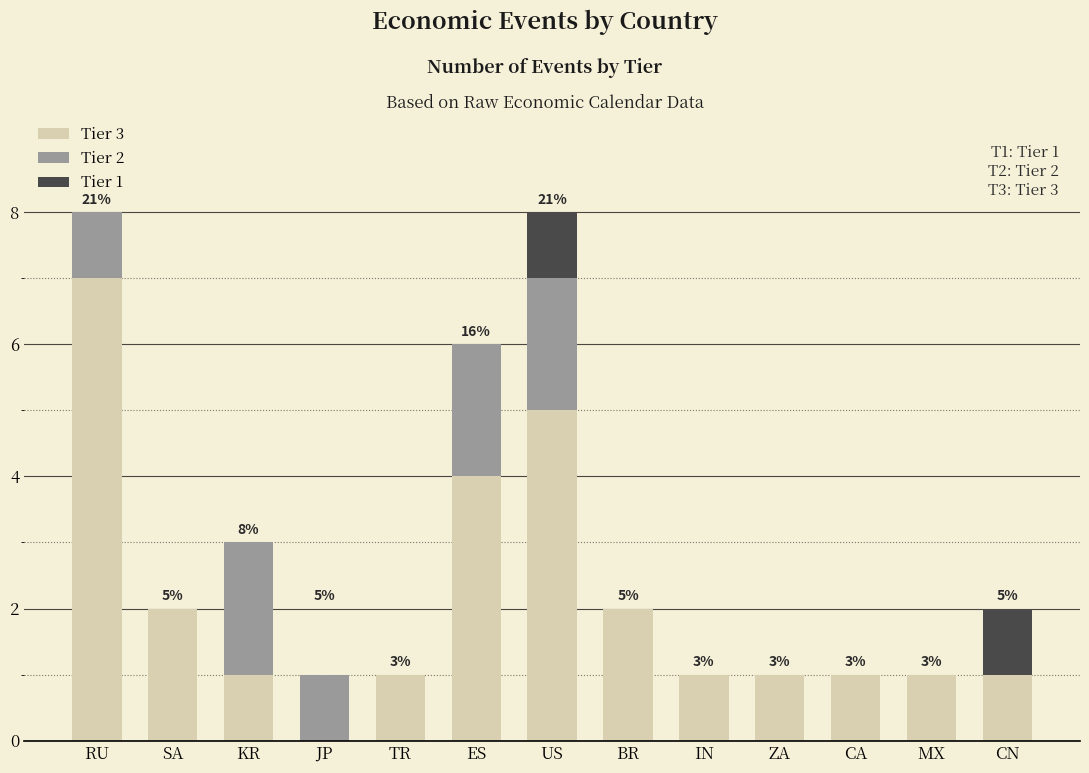

What is the maximum value for Tier 3?

7